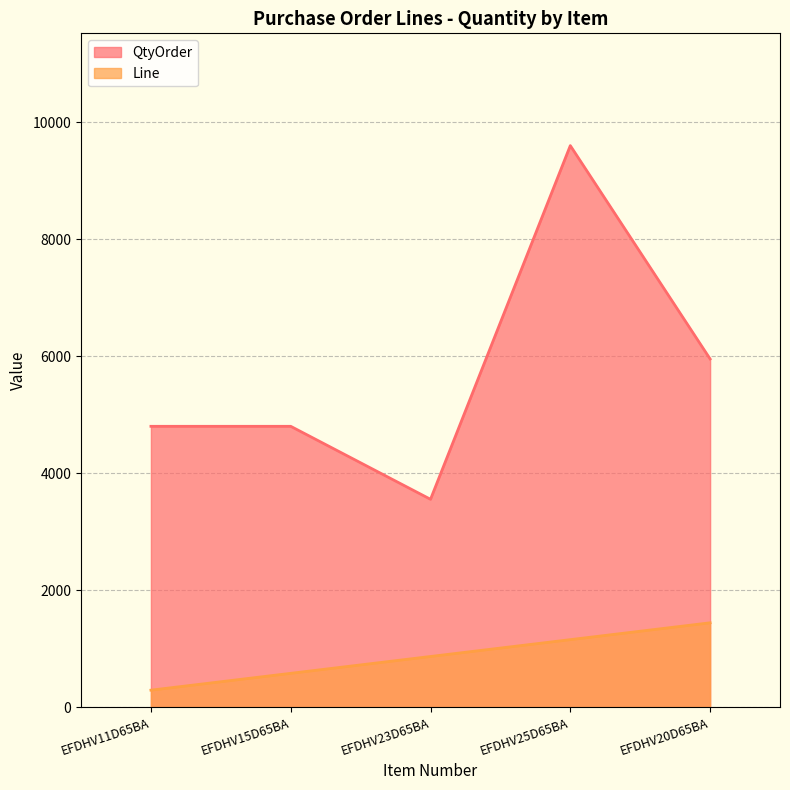

What is the value of the QtyOrder point at the 1st from the left?

4800